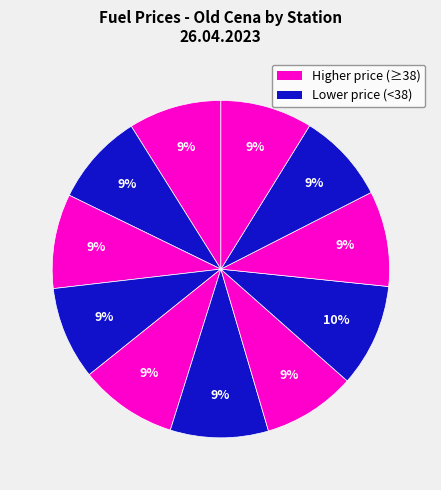

Count the number of slices in the pie.

11